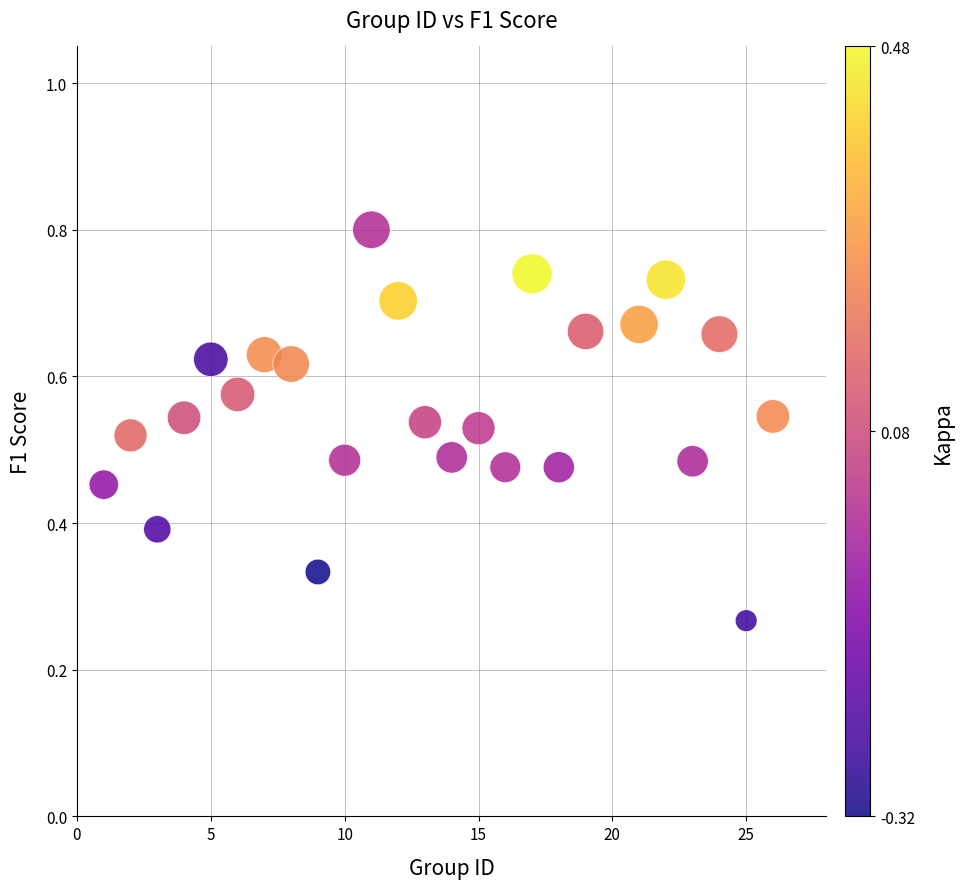

What is the range of X values (max minus min)?

25.0